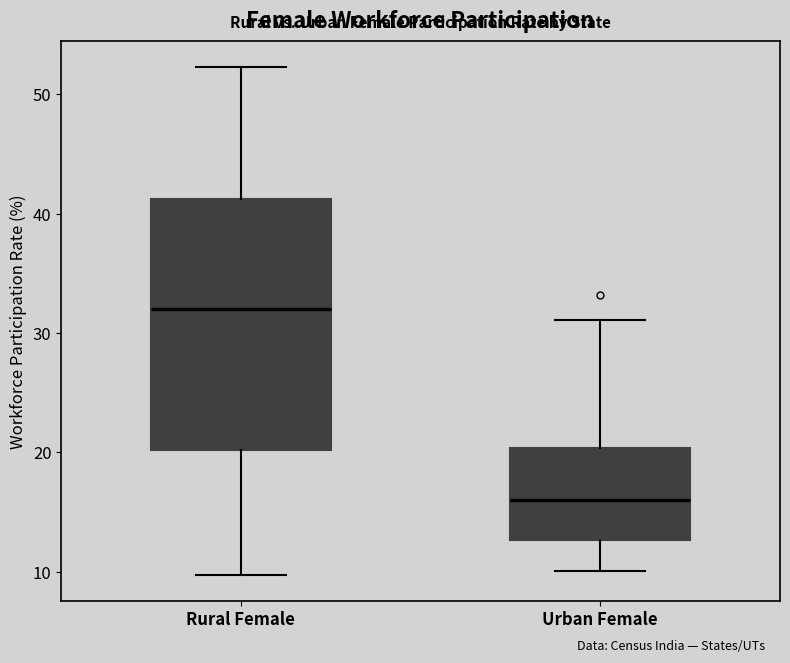

Where does the upper whisker of the box for Rural Female end on the y-axis? The values are not printed on the chart, so give them approximately, as read against the axis.

52